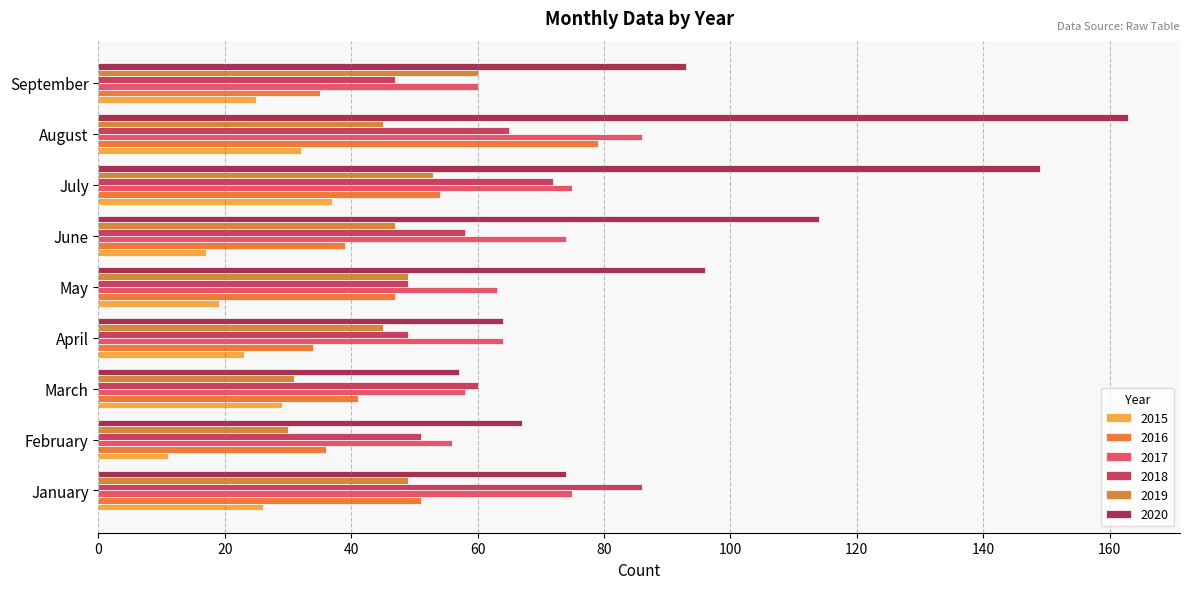

What are all the series names shown in the legend?

2015, 2016, 2017, 2018, 2019, 2020